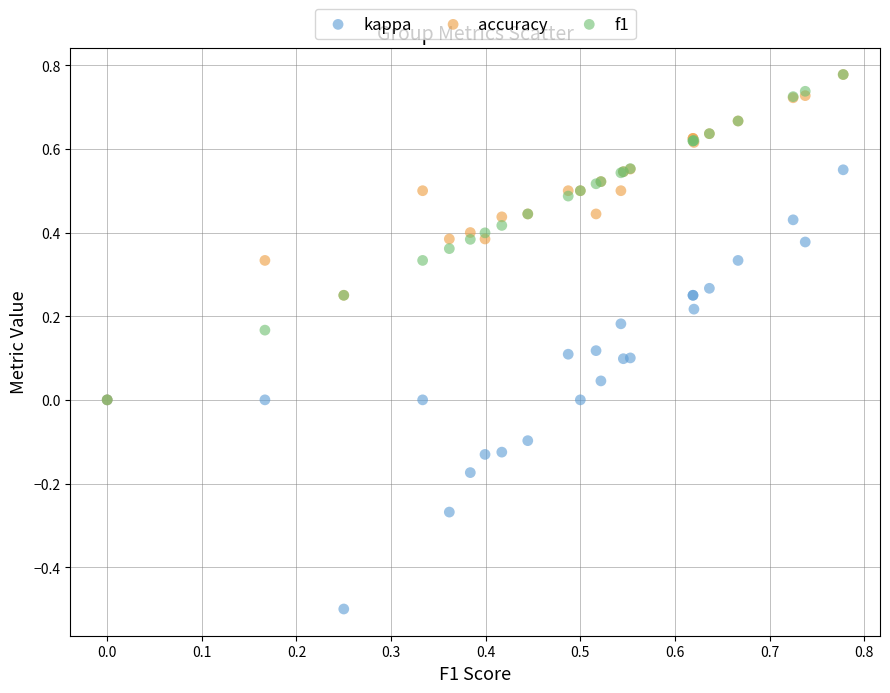

What are all the series names shown in the legend?

kappa, accuracy, f1